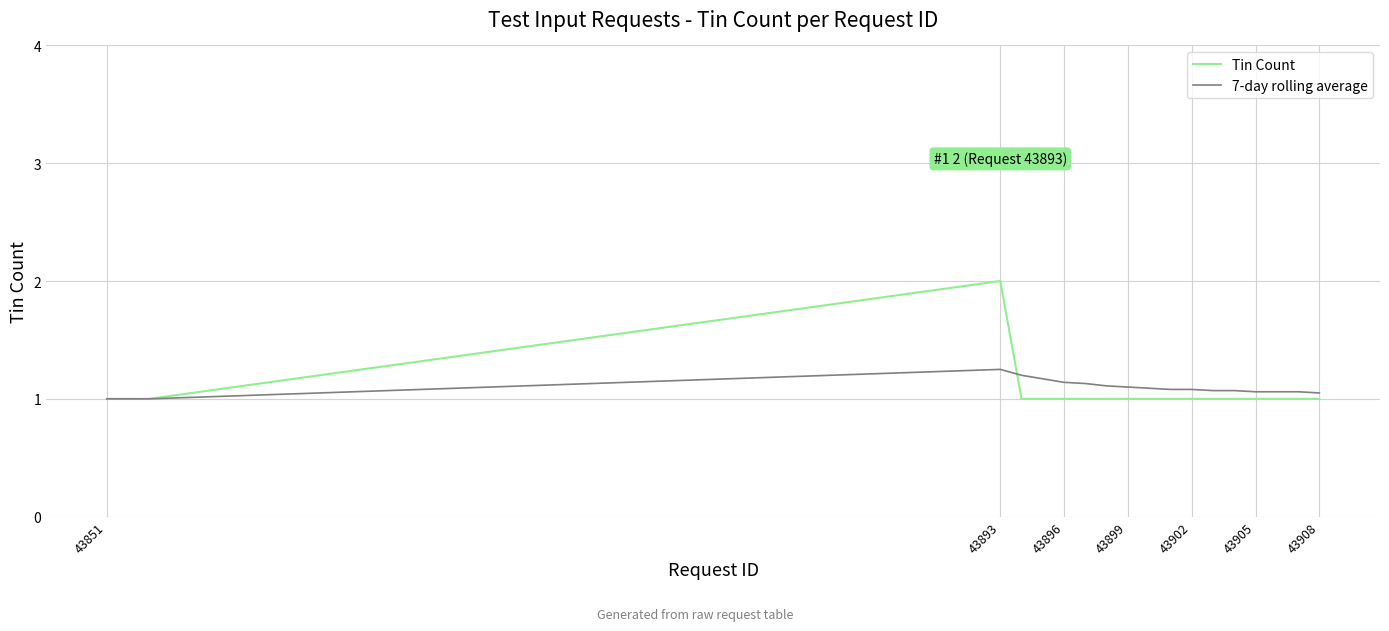

What is the minimum value shown in the chart?

1.0